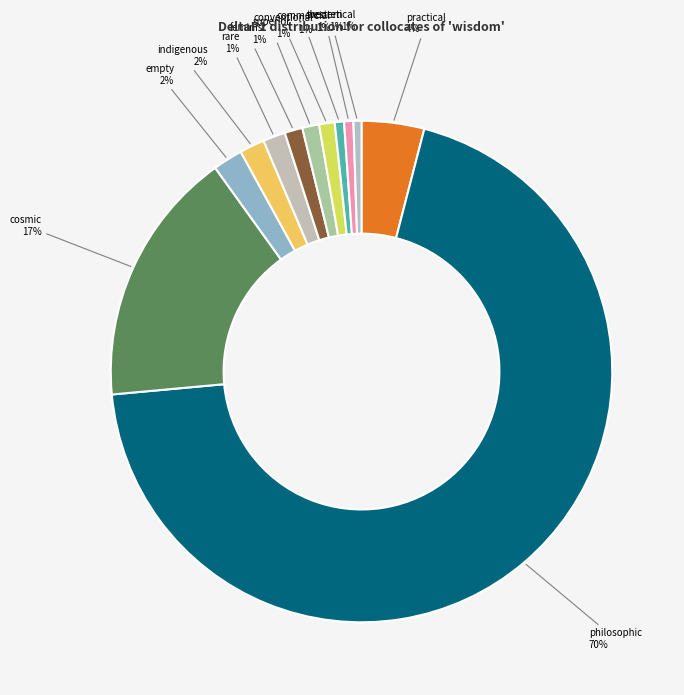

To the nearest percent, what is the average slice percentage?

8%